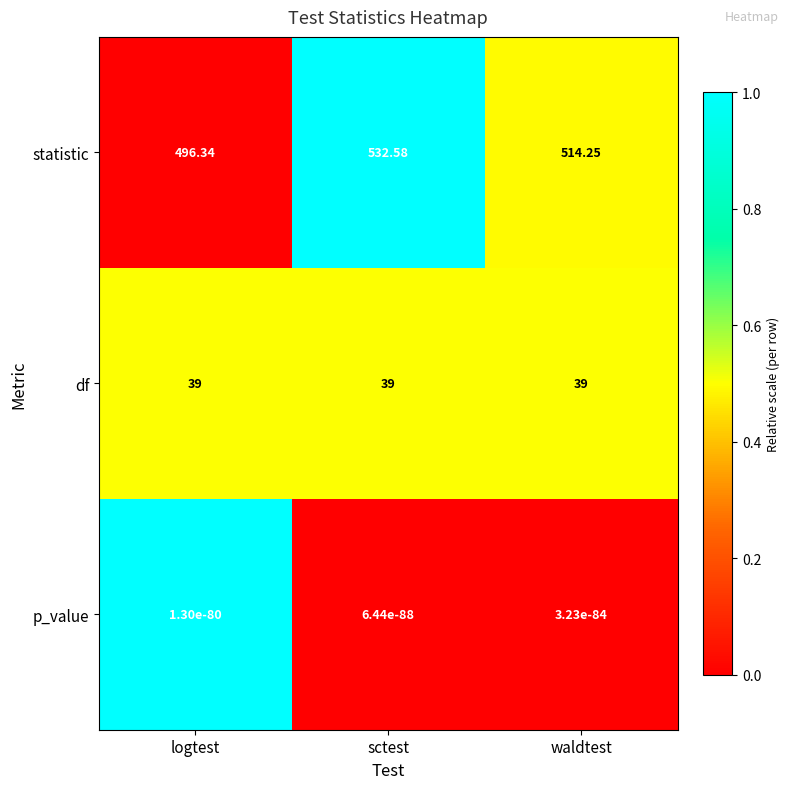

Which series has the widest spread of values?

statistic